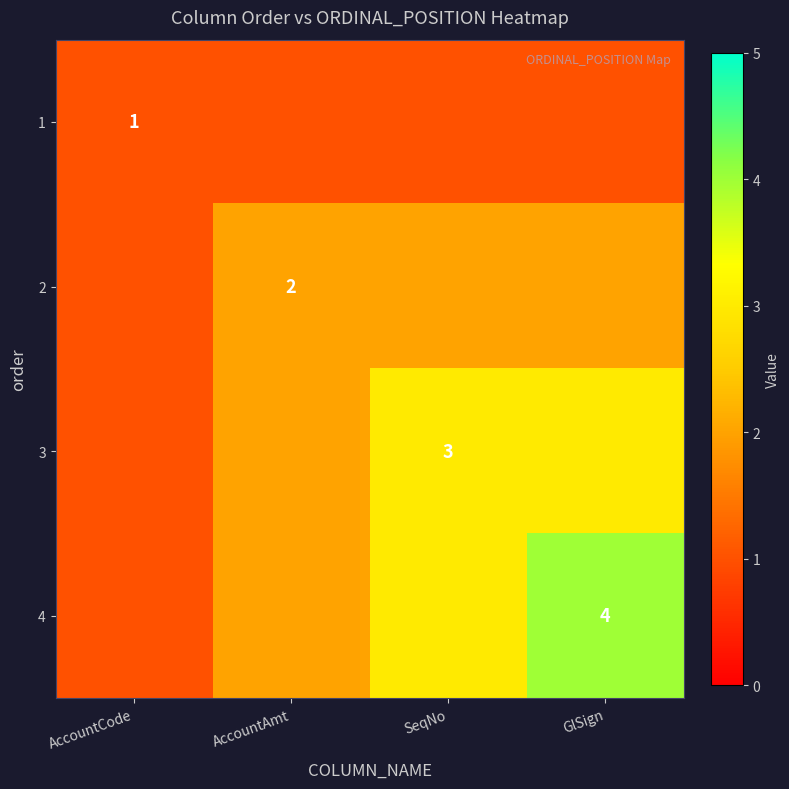

Is it true that 2 equals 1 at AccountAmt?

False